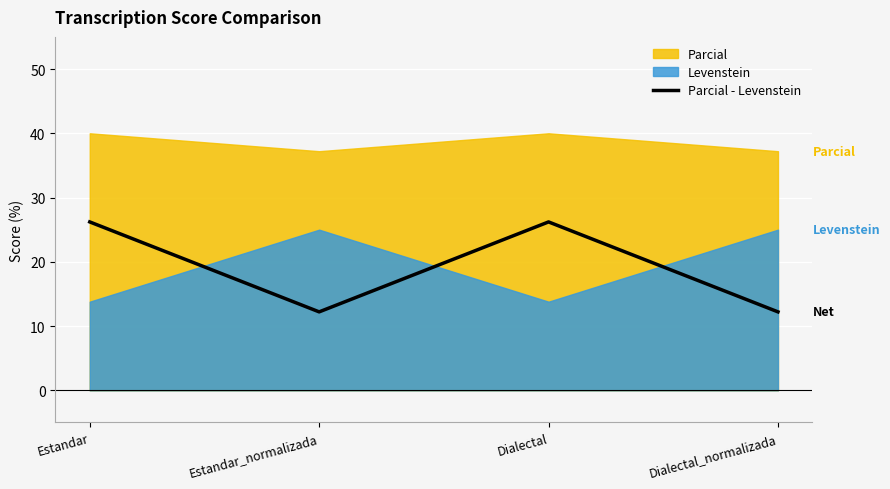

Rank the categories by value from highest to lowest.

Estandar, Dialectal, Estandar_normalizada, Dialectal_normalizada